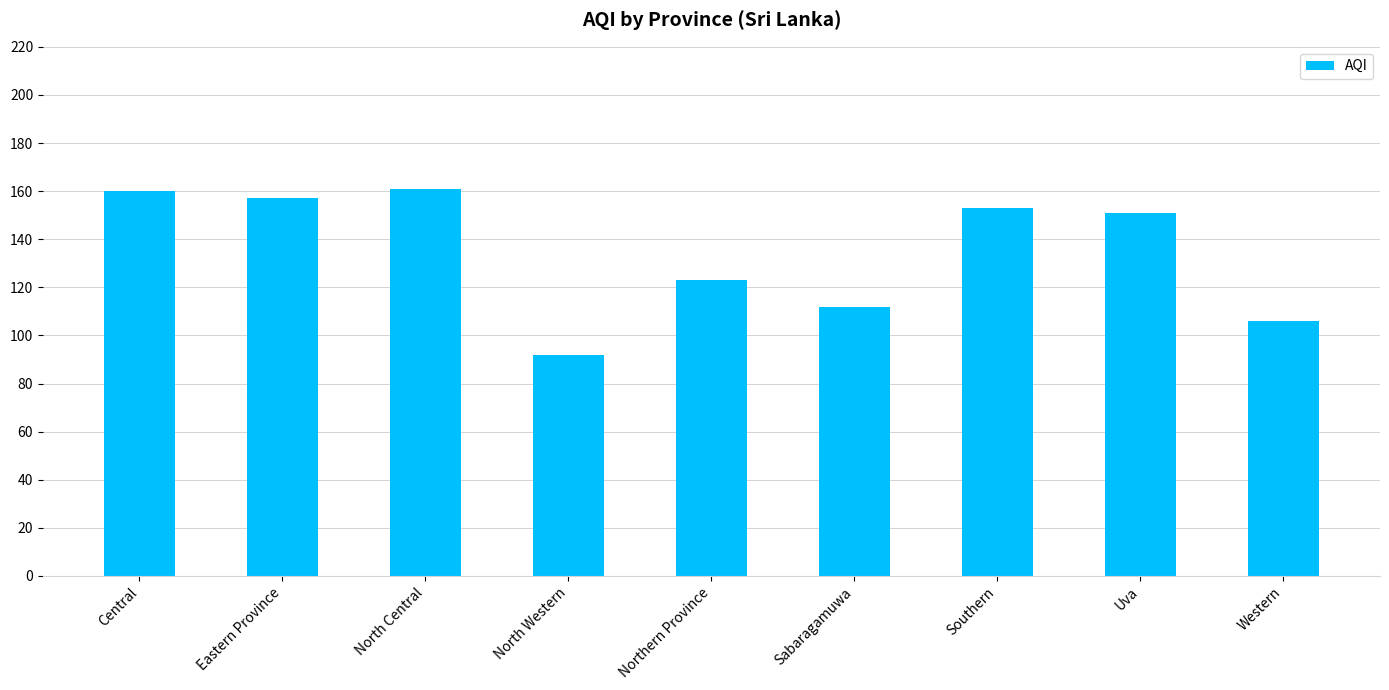

True or false: the data shows 160 at Central.

True